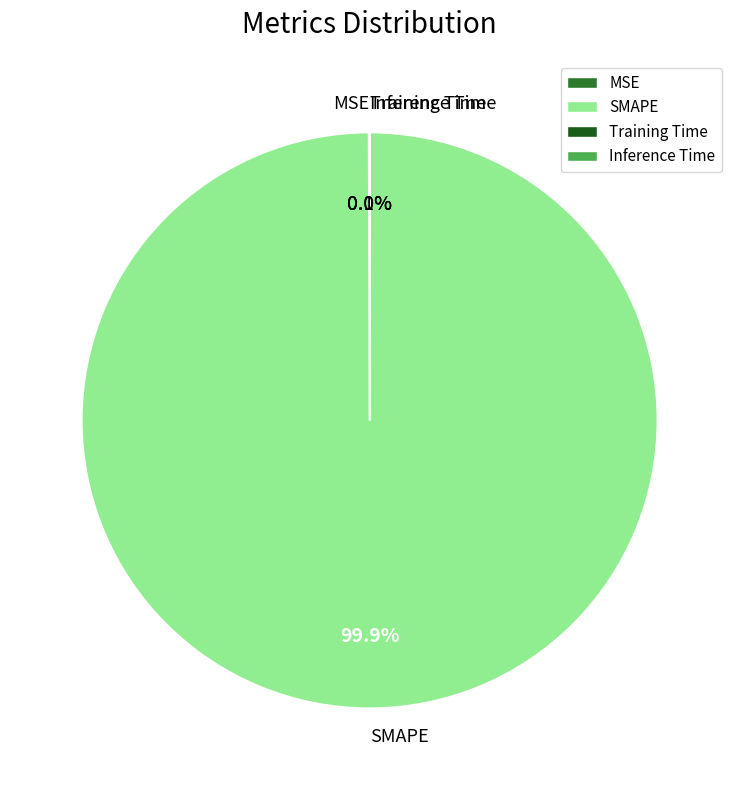

Which category accounts for the majority?

SMAPE